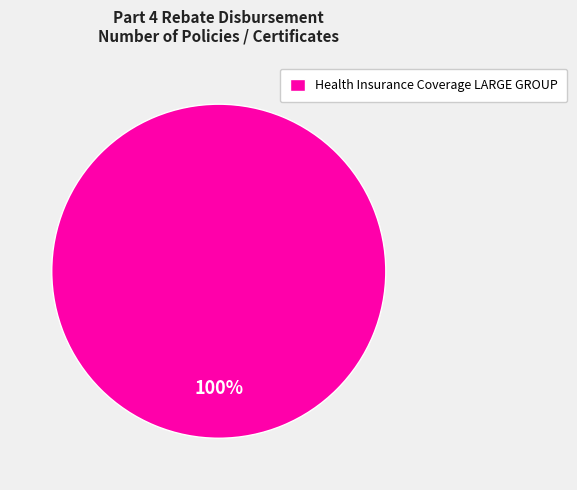

To the nearest percent, what percentage of the pie is Health Insurance Coverage LARGE GROUP?

100%